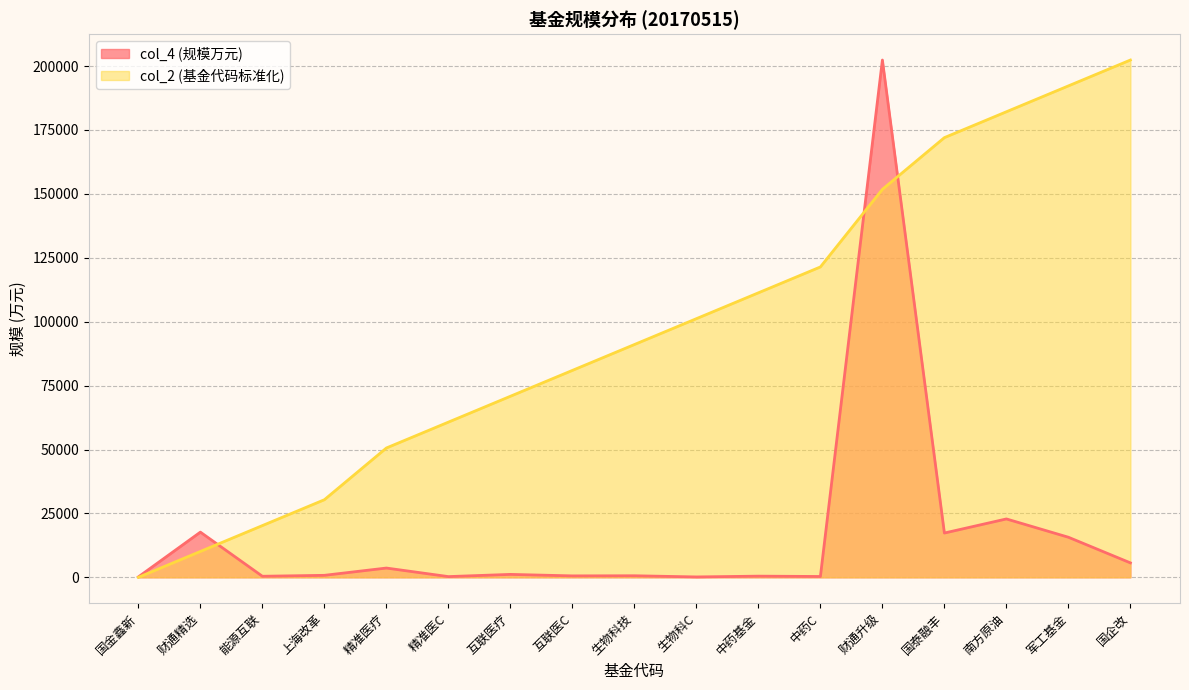

What is the label of the 12th point from the right?

精准医C